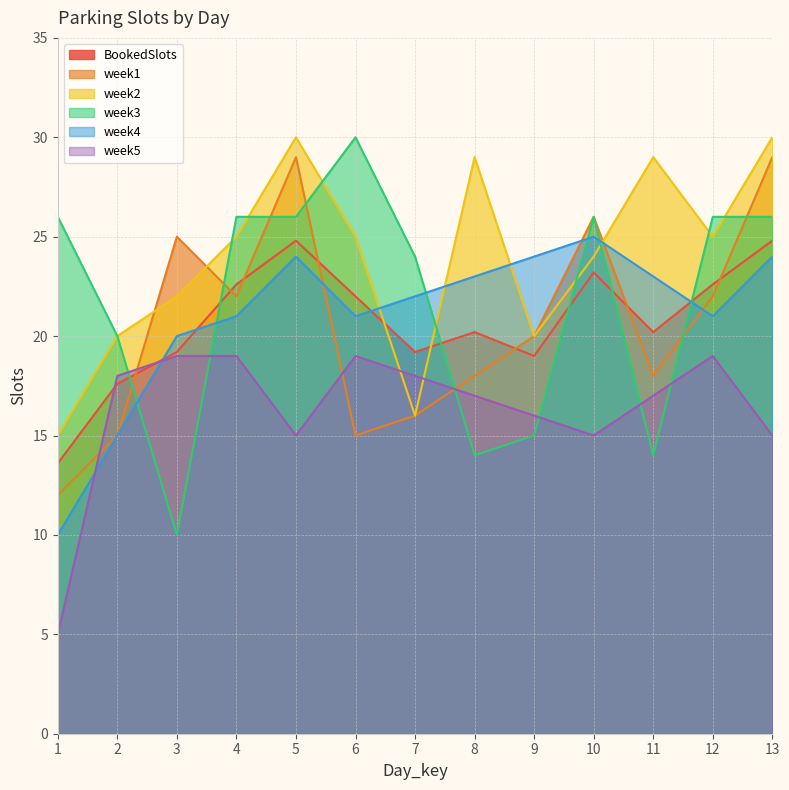

What is the average value of the week3 series?

21.8